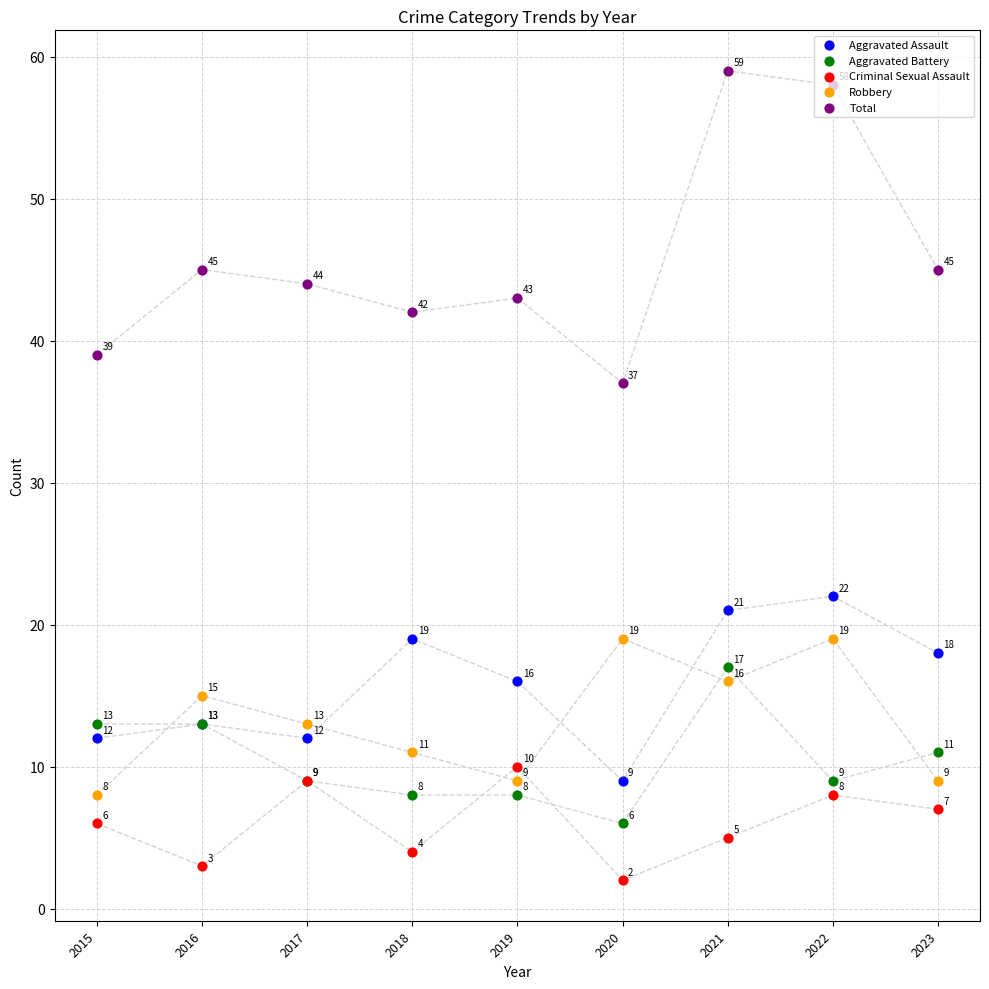

Which series has the largest total across all categories?

Total